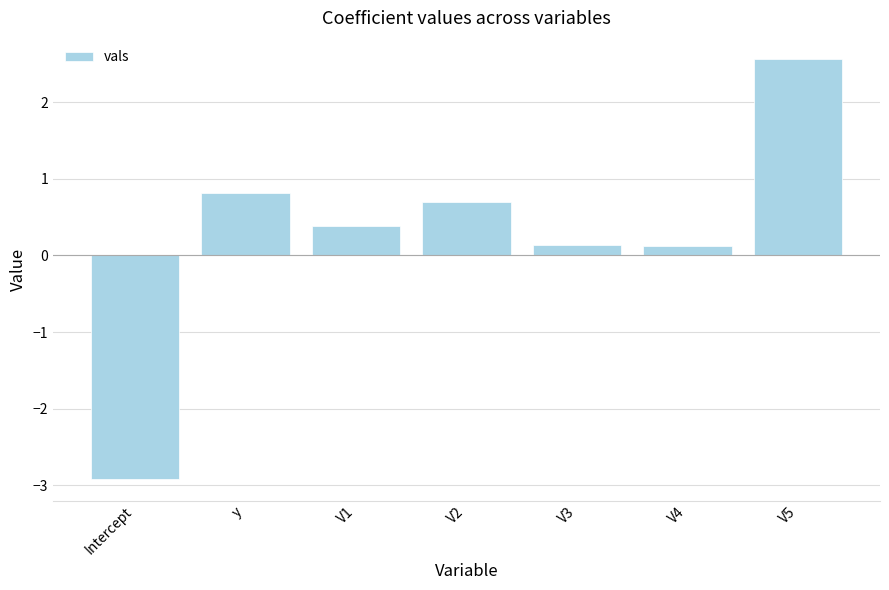

How many negative values are there?

1